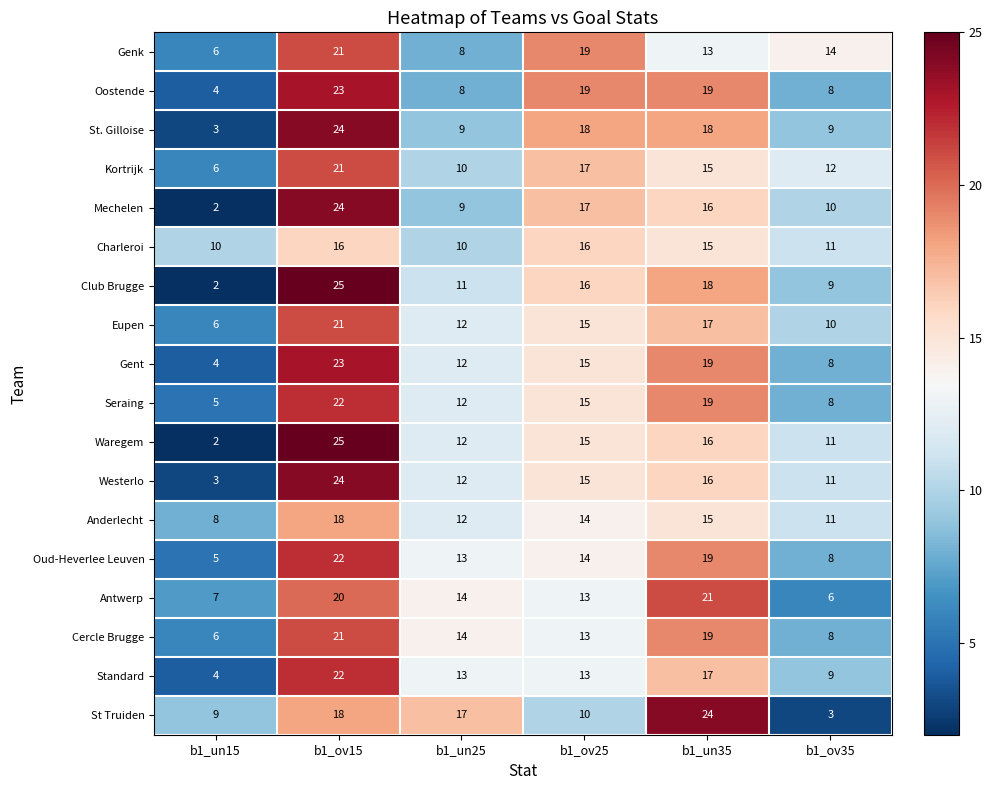

What is the difference between the maximum and minimum values in the Westerlo series?

21